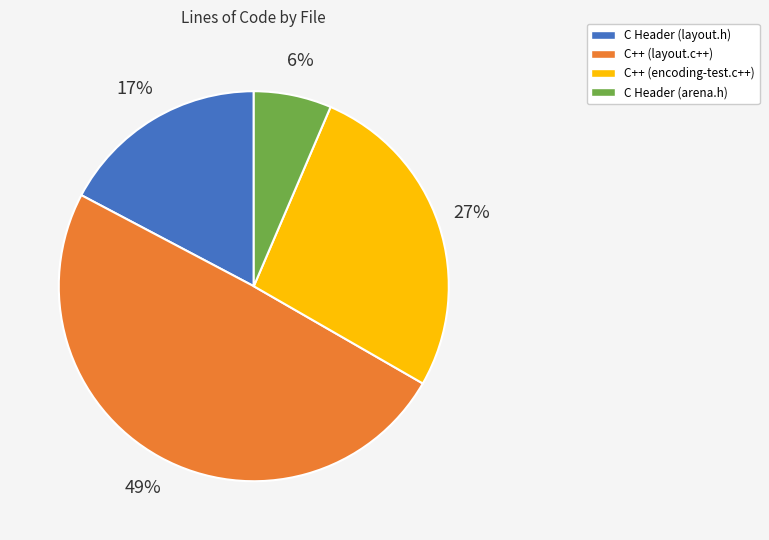

Rank the categories by value from lowest to highest.

C Header (arena.h), C Header (layout.h), C++ (encoding-test.c++), C++ (layout.c++)